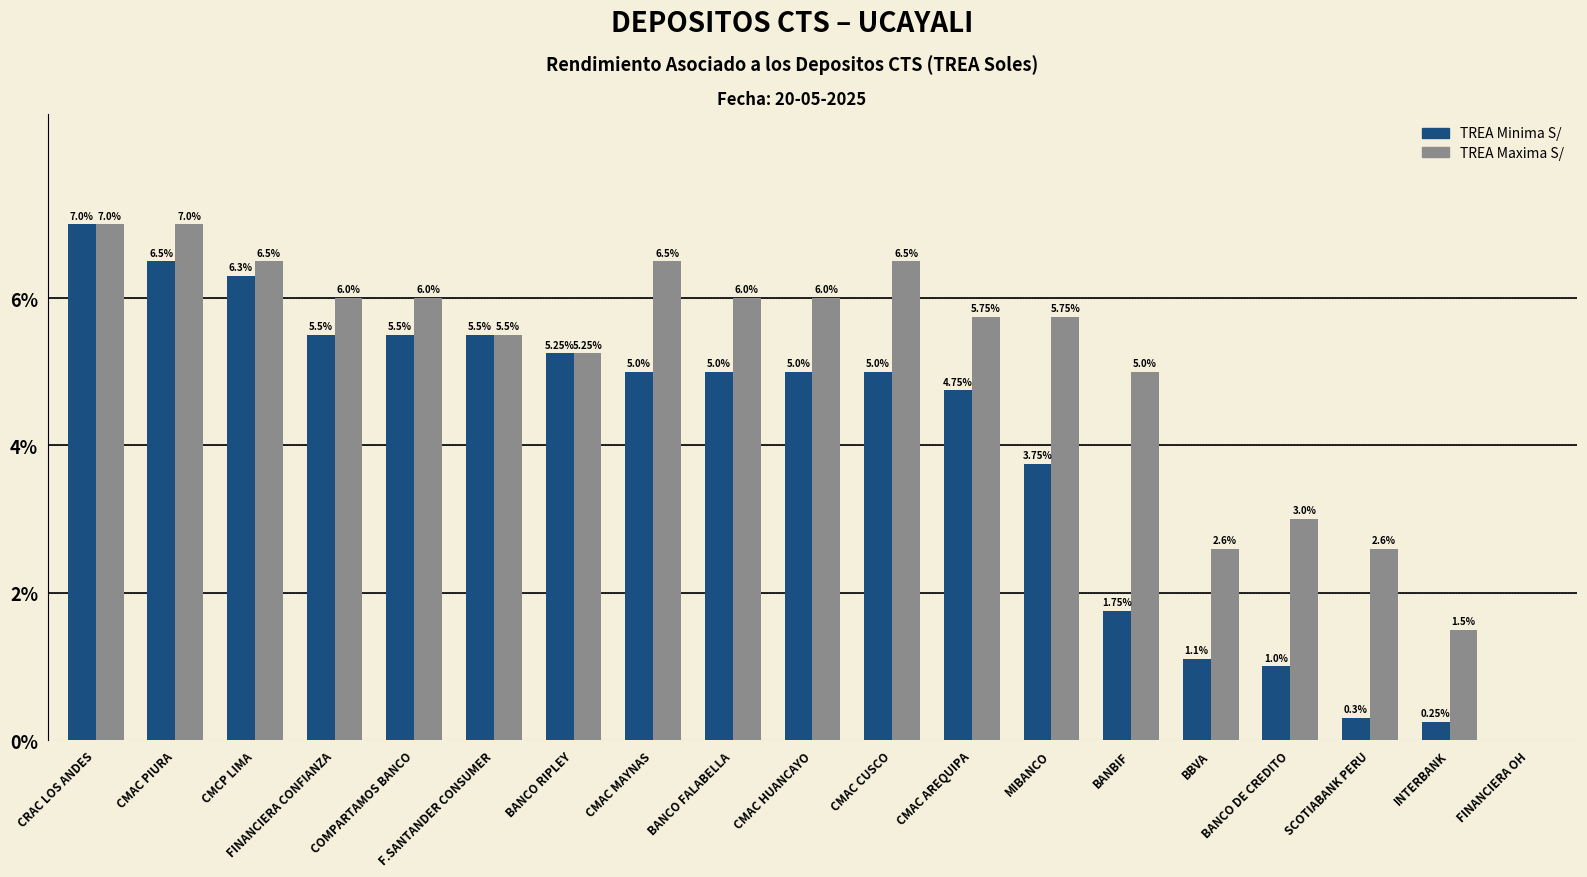

Where is TREA Minima S/ nearest to the value 3?

MIBANCO